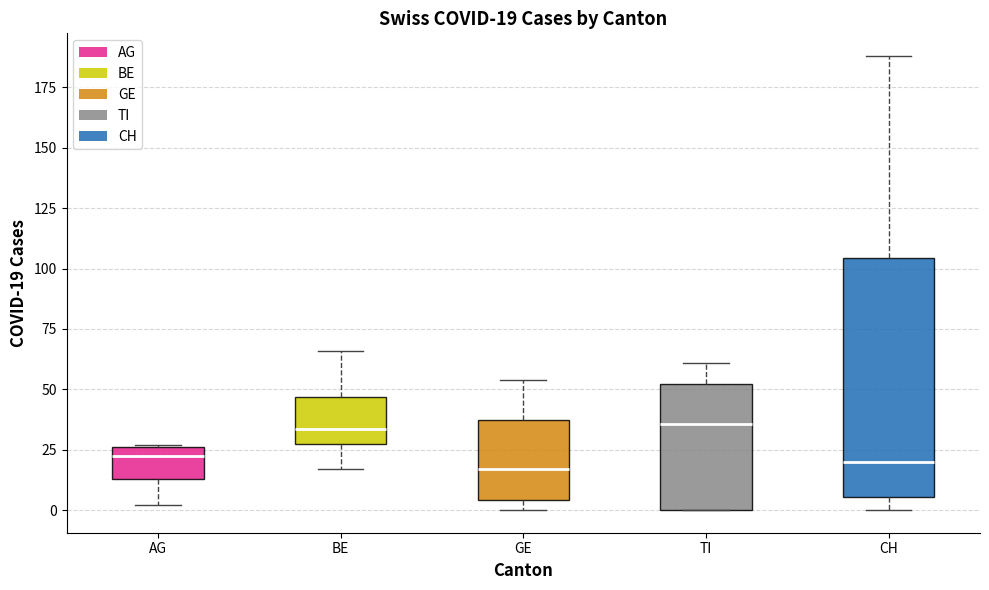

Comparing the boxes themselves (not the whiskers), which one is the tallest?

CH